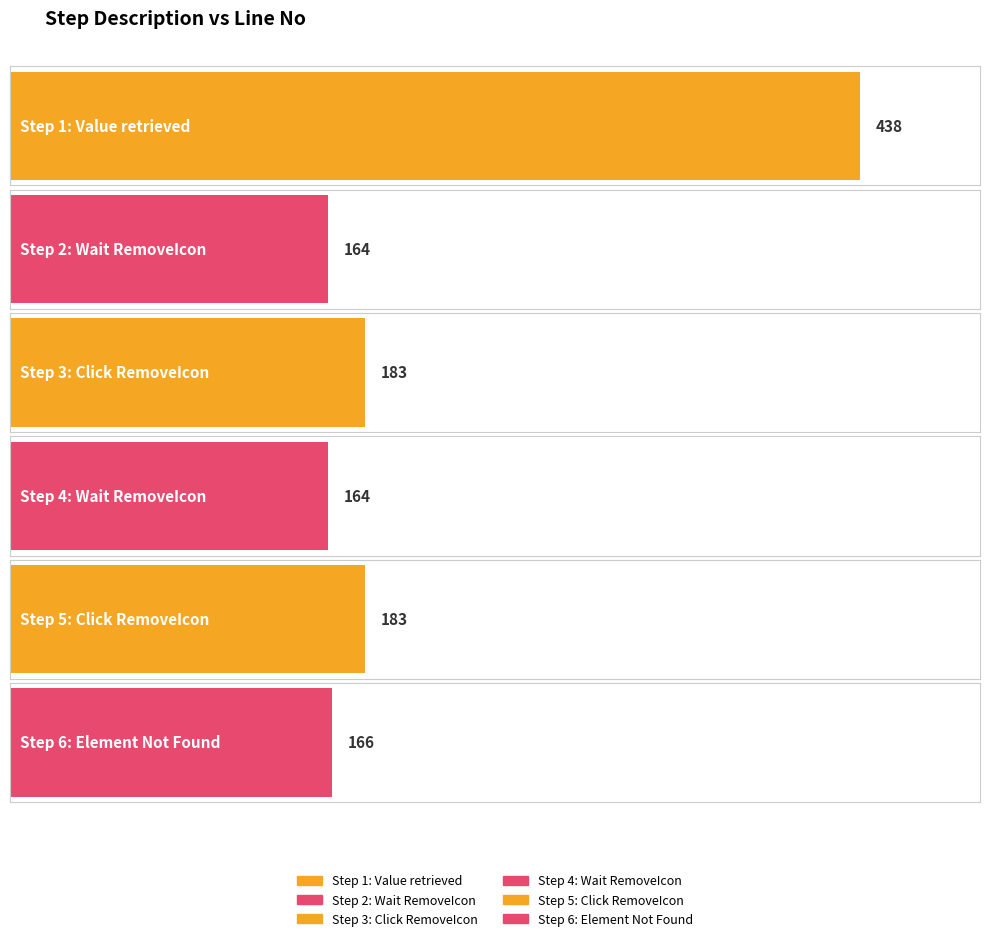

List the labels in order of value, smallest first.

Step 2: Wait RemoveIcon, Step 4: Wait RemoveIcon, Step 6: Element Not Found, Step 3: Click RemoveIcon, Step 5: Click RemoveIcon, Step 1: Value retrieved